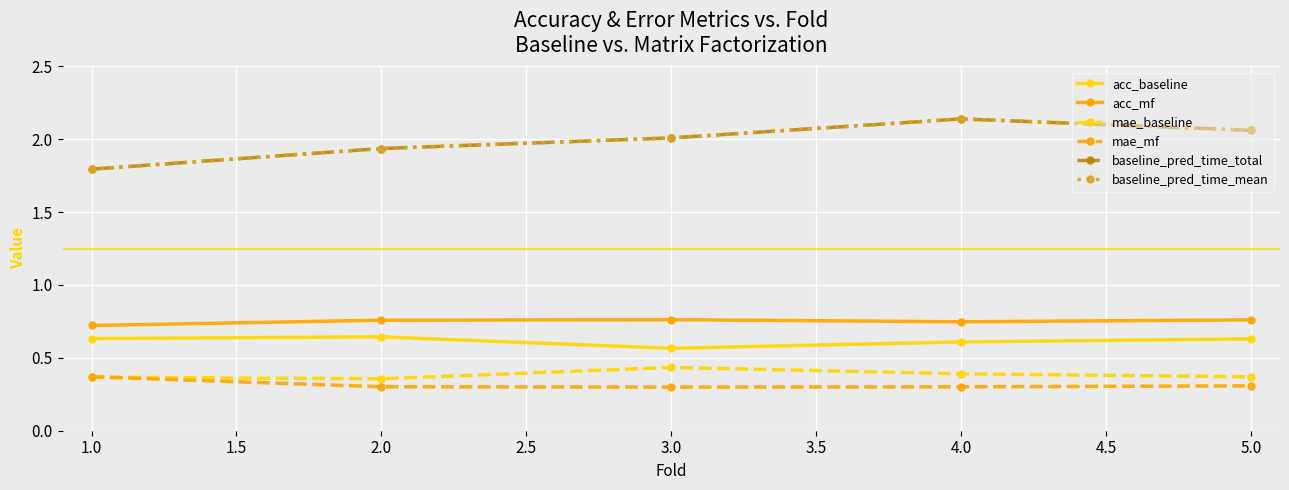

Is this an area chart (filled region under the line)?

No